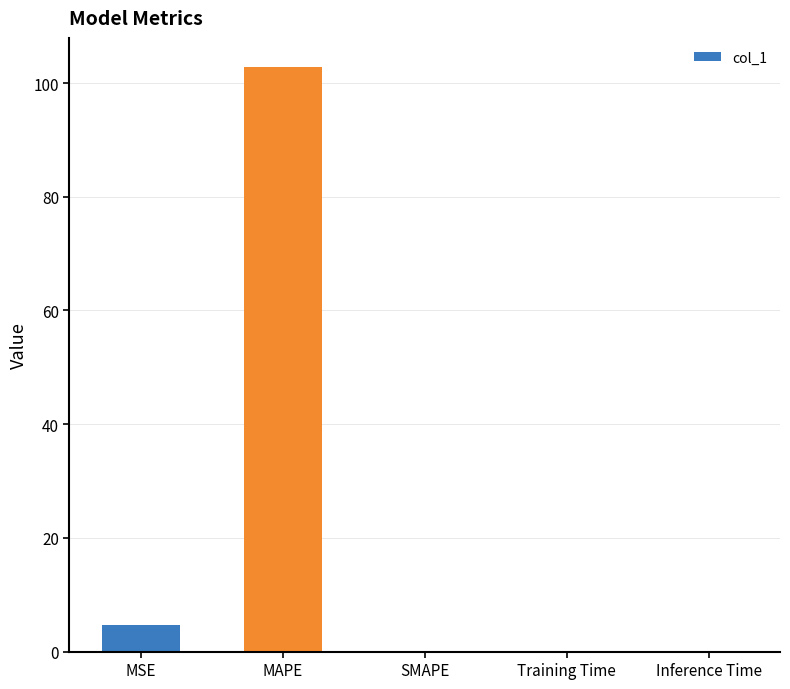

What is the change in value from MAPE to SMAPE?

-102.8